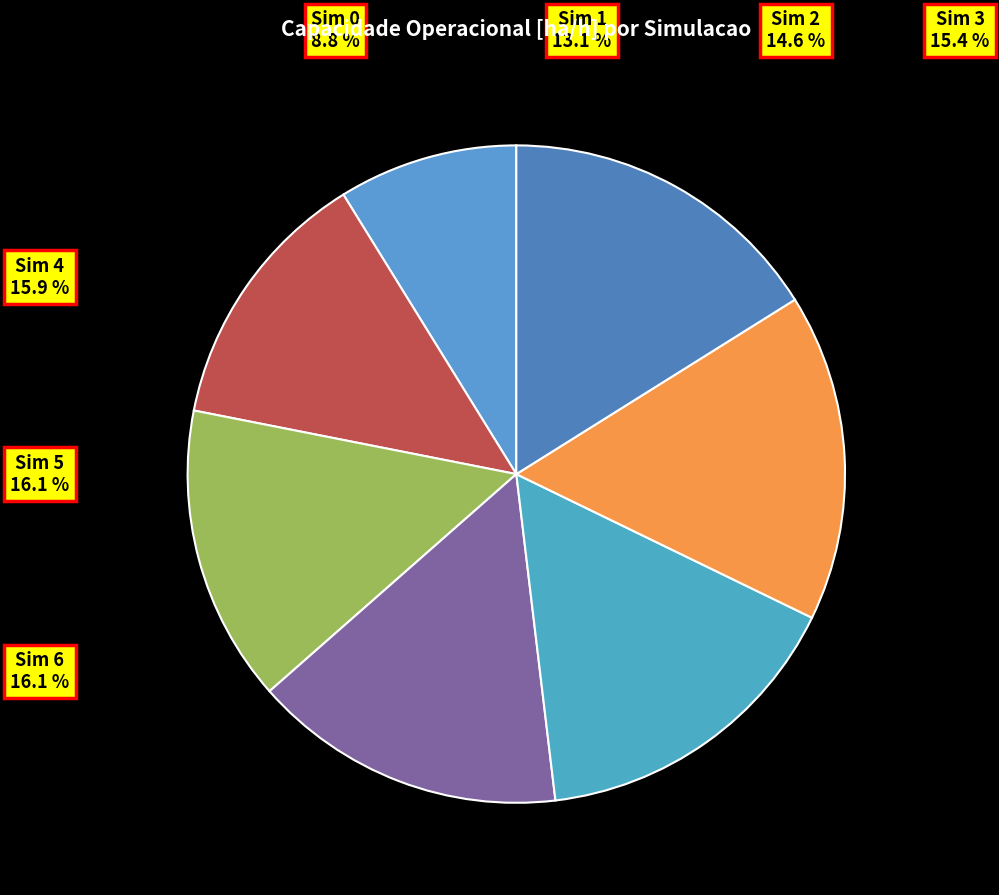

How many segments does this pie chart have?

7